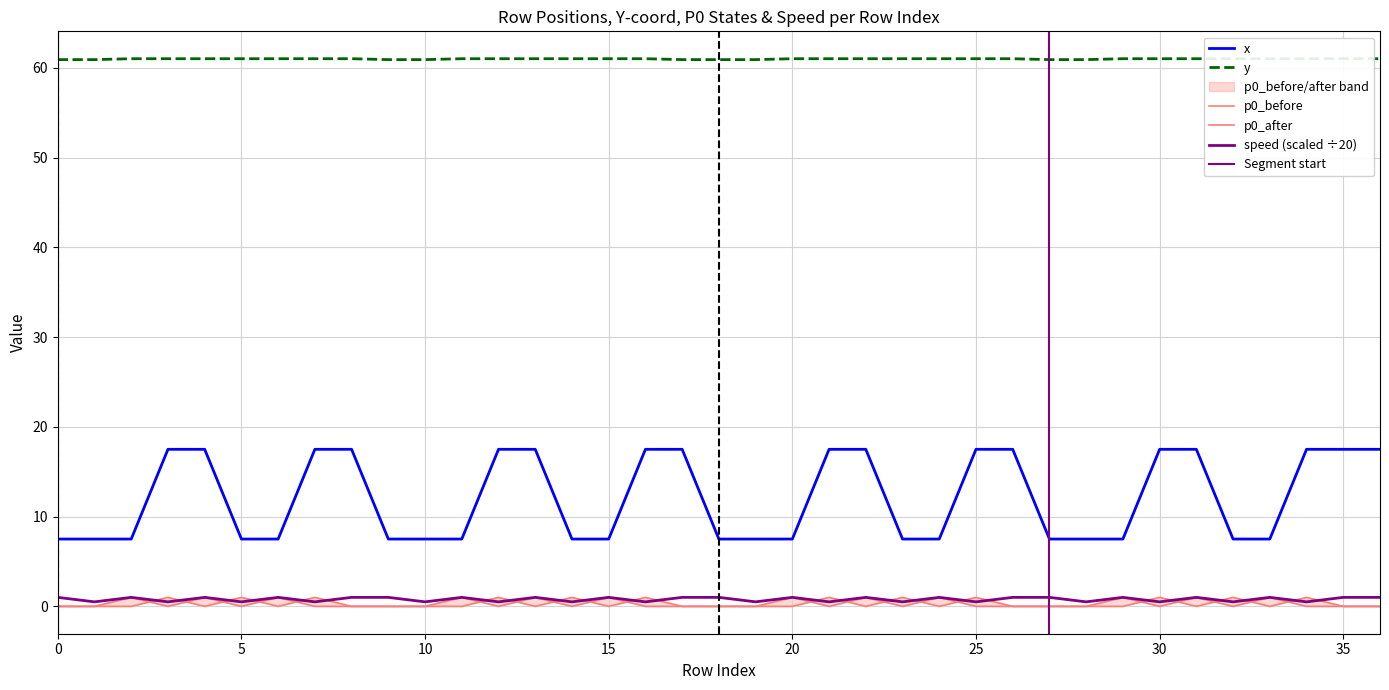

Count the speed values in the range 0 to 1.

37